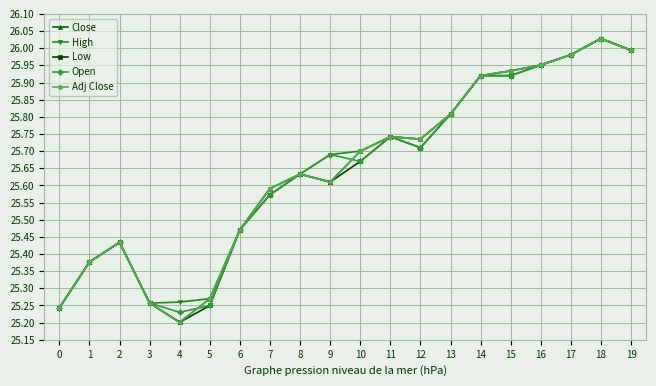

What value does the Close series have at 14?

25.9